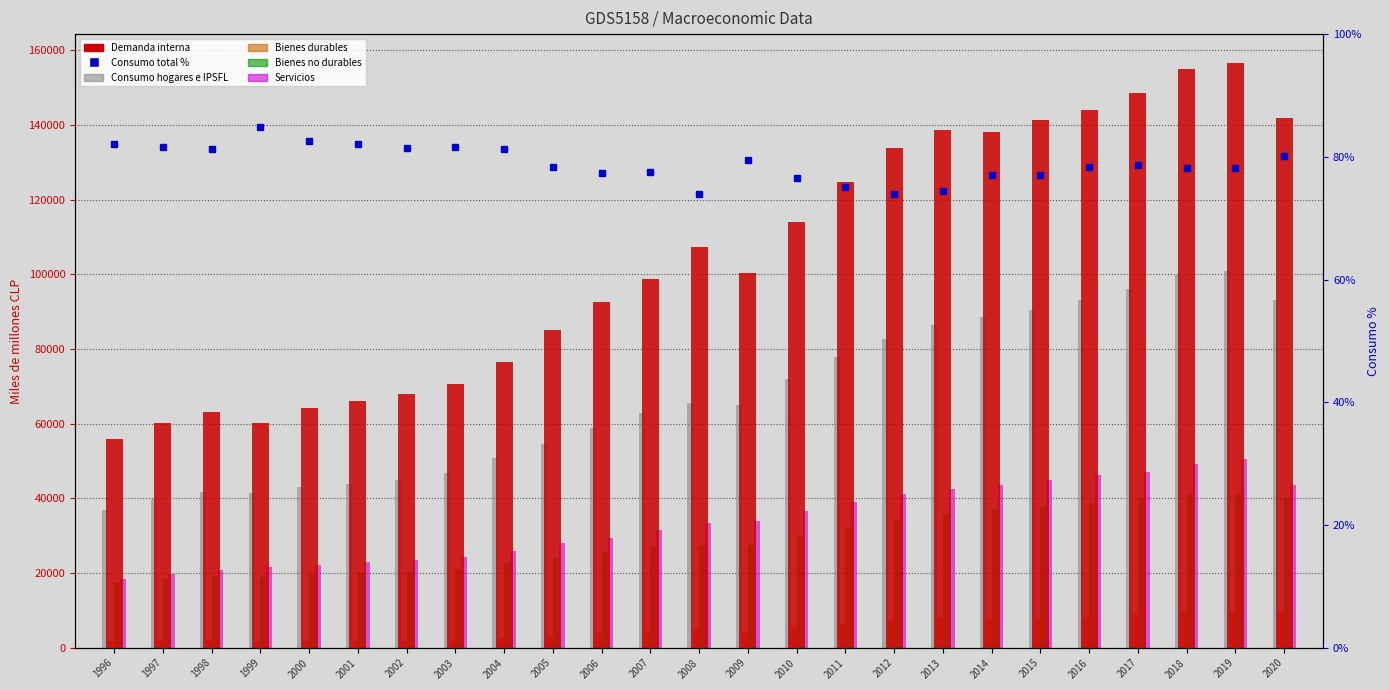

Is it true that Demanda interna equals 46029.5 at 2003?

False